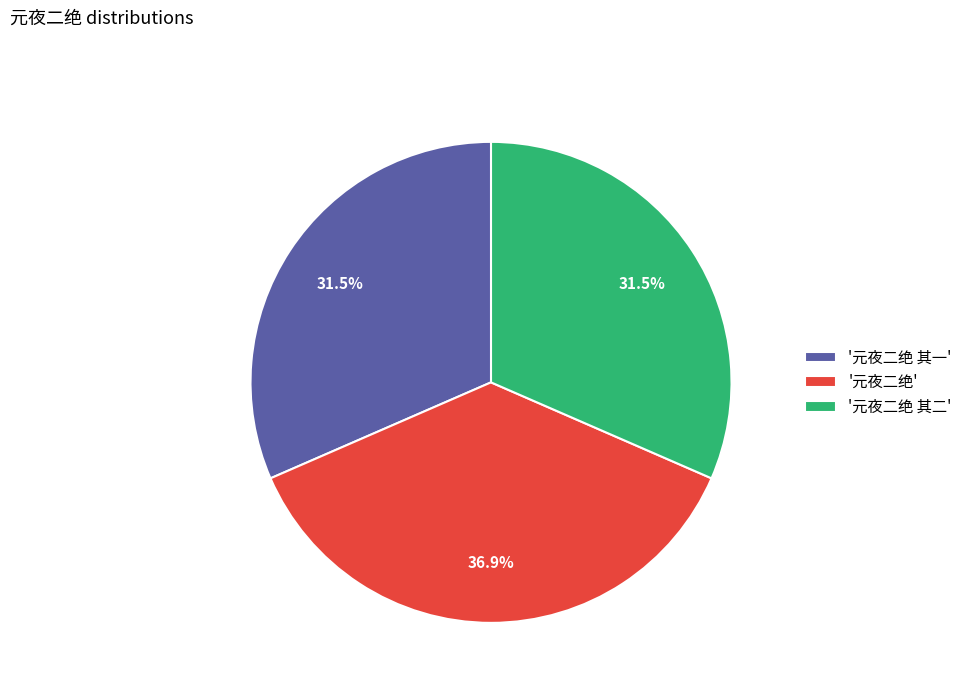

What is the largest slice in the pie chart?

'元夜二绝'